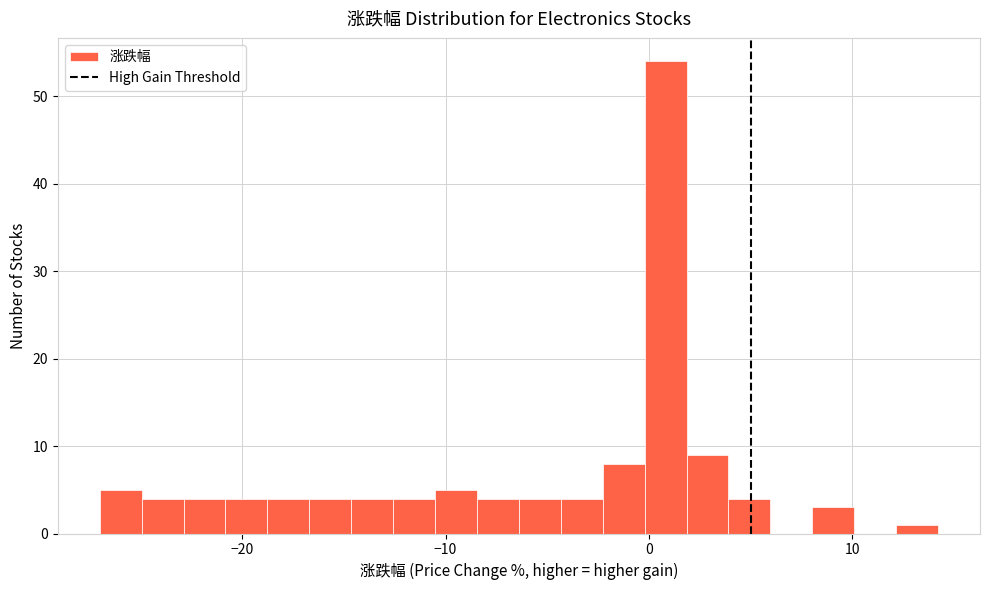

Read against the x-axis, roughly where is the centre of the tallest bar?

1